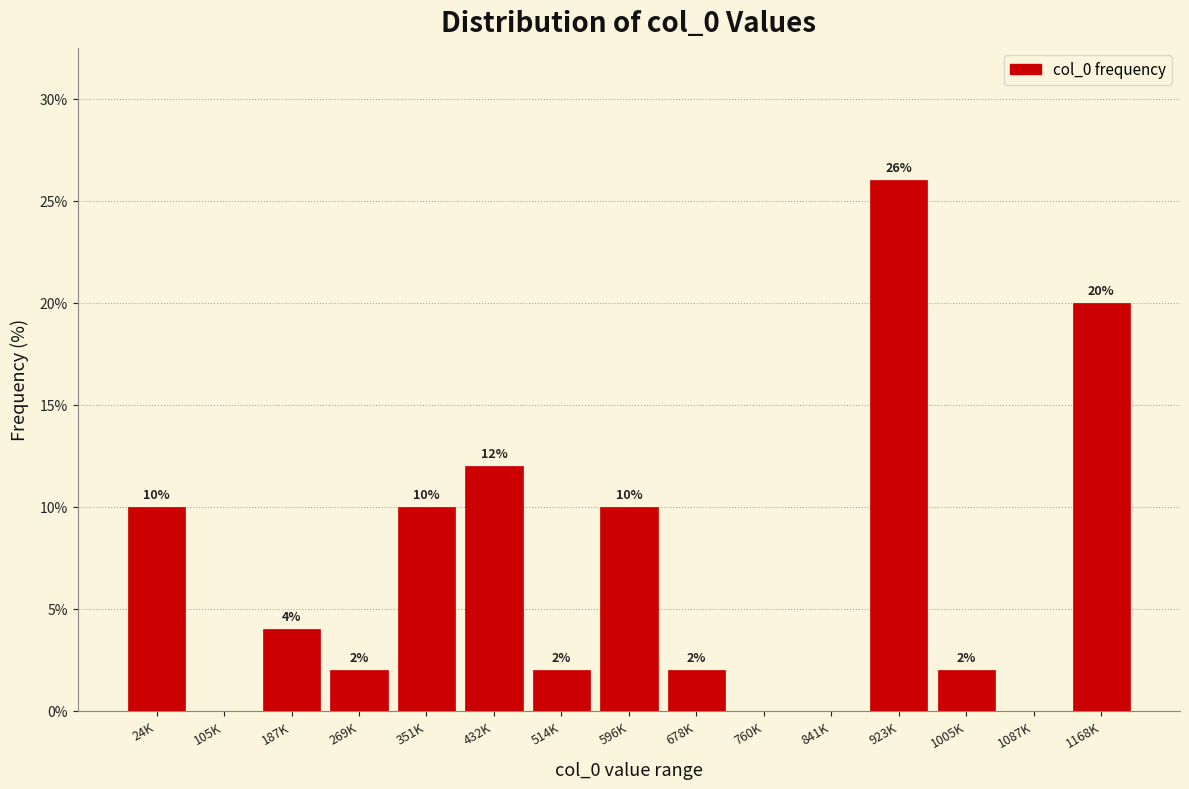

Reading left to right, extract all data points from this chart.

24K=10	105K=0	187K=4	269K=2	351K=10	432K=12	514K=2	596K=10	678K=2	760K=0	841K=0	923K=26	1005K=2	1087K=0	1168K=20